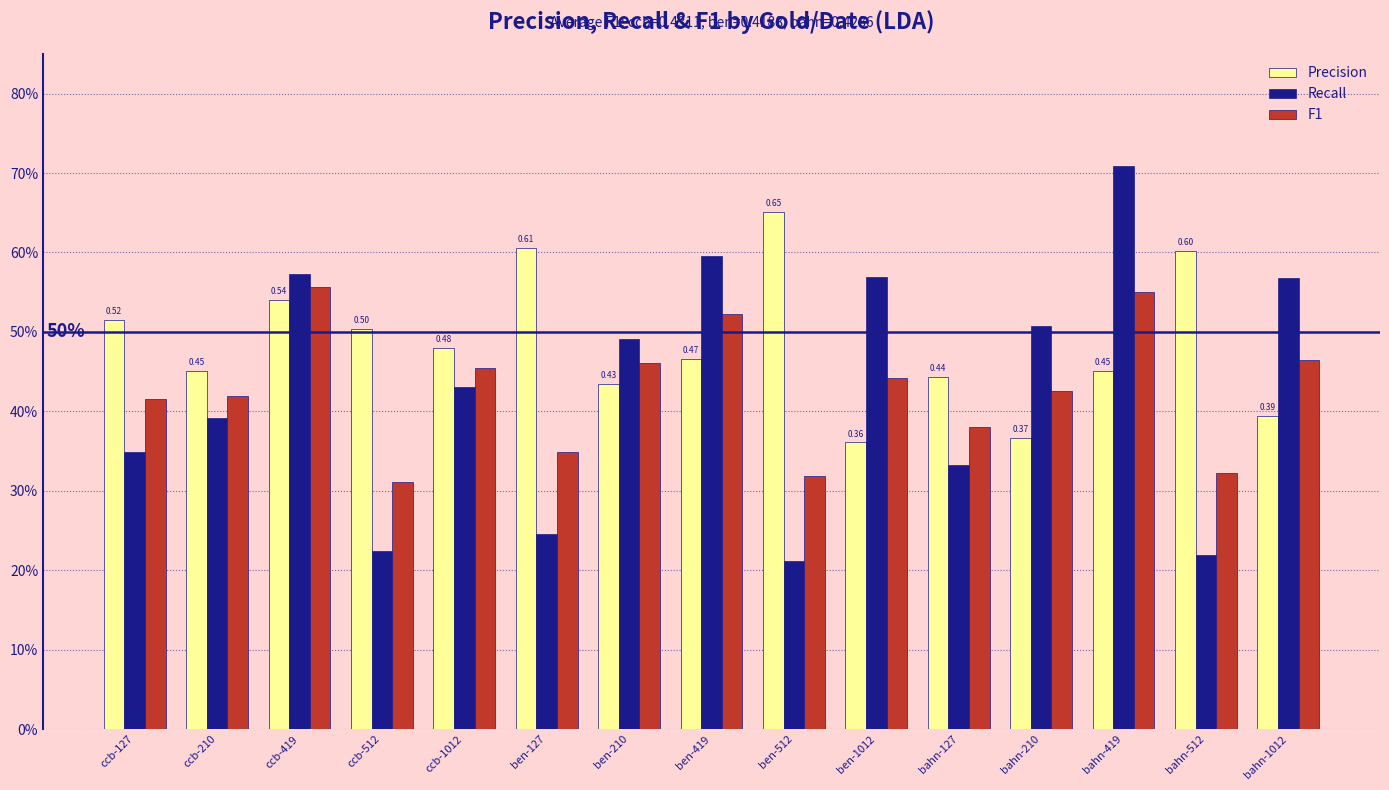

Read the Recall value at ben-512.

0.2